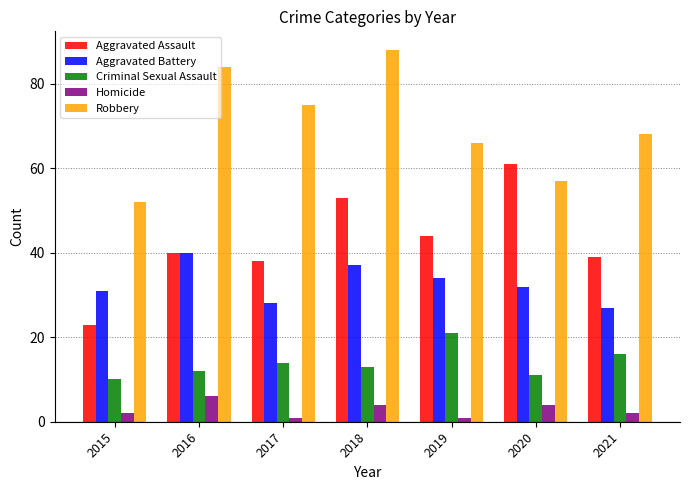

What is the value of the Criminal Sexual Assault bar at the 4th from the left?

13